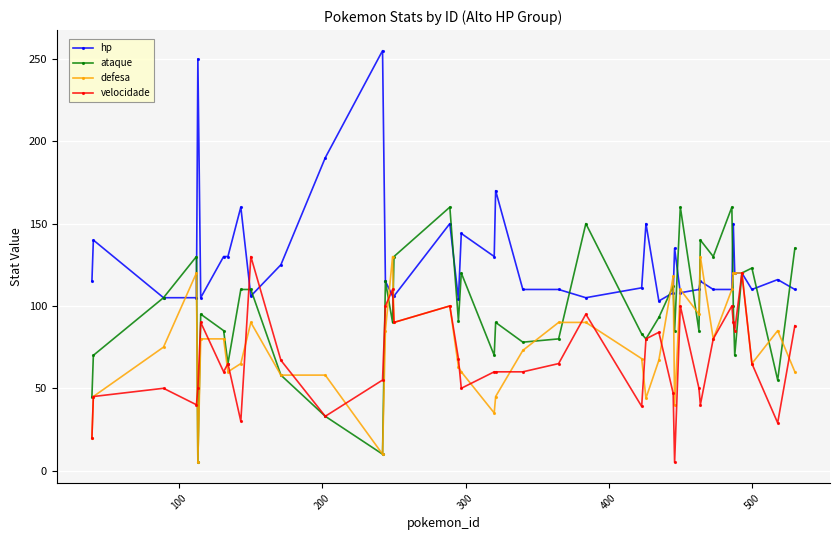

What is the greatest value displayed?

255